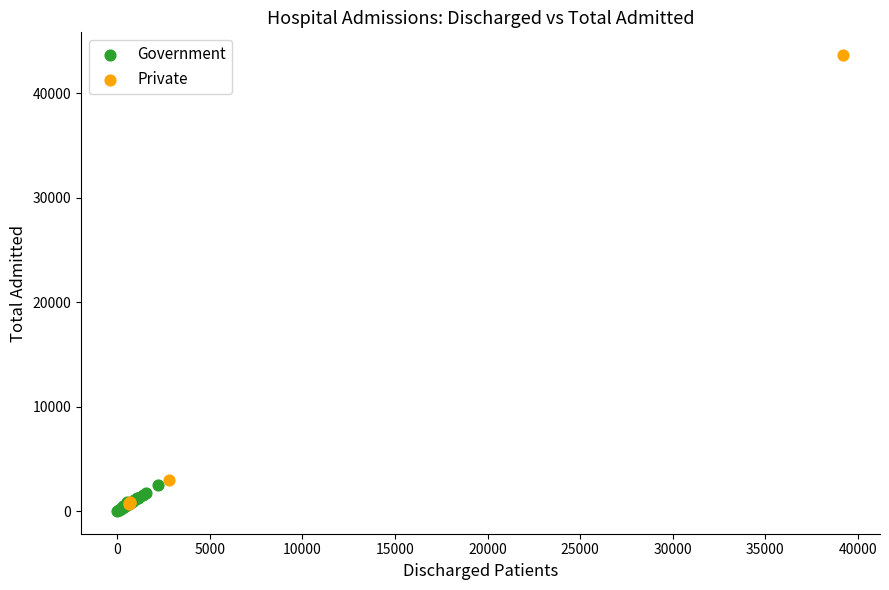

Which series has the widest spread of Y values?

Private